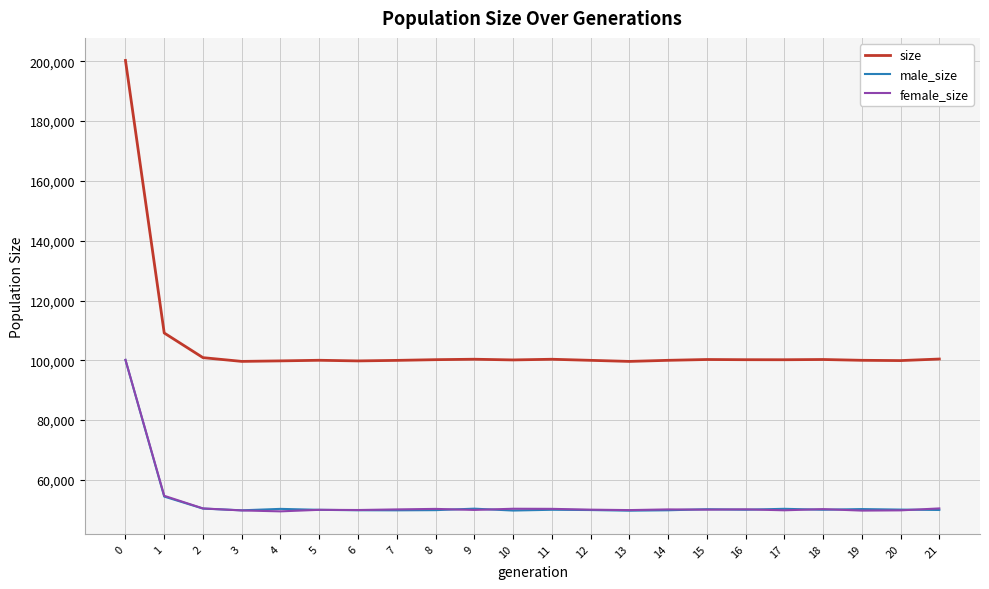

True or false: female_size has a value of 165178 at 0.

False